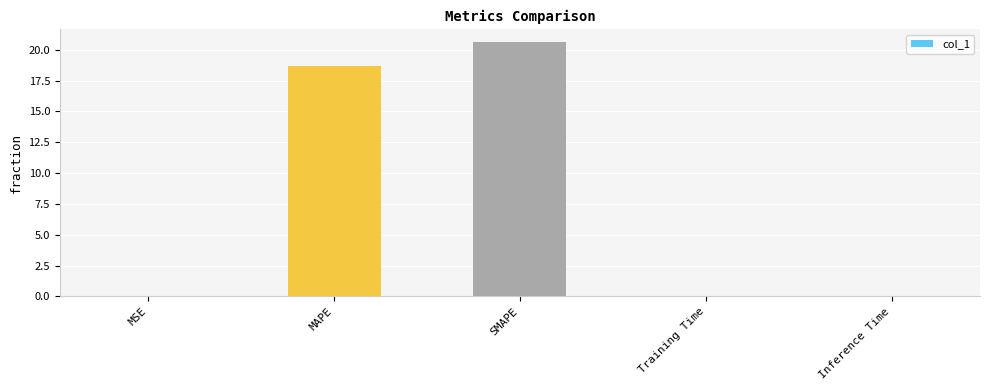

What is the average value?

7.9